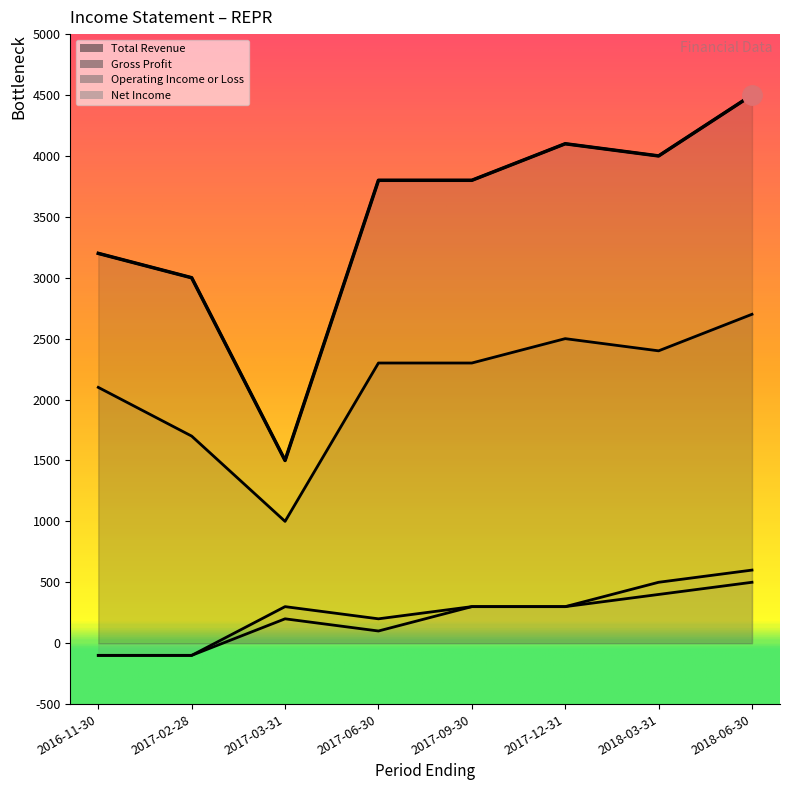

At 2018-06-30, list the series in order from largest to smallest.

Total Revenue, Gross Profit, Operating Income or Loss, Net Income